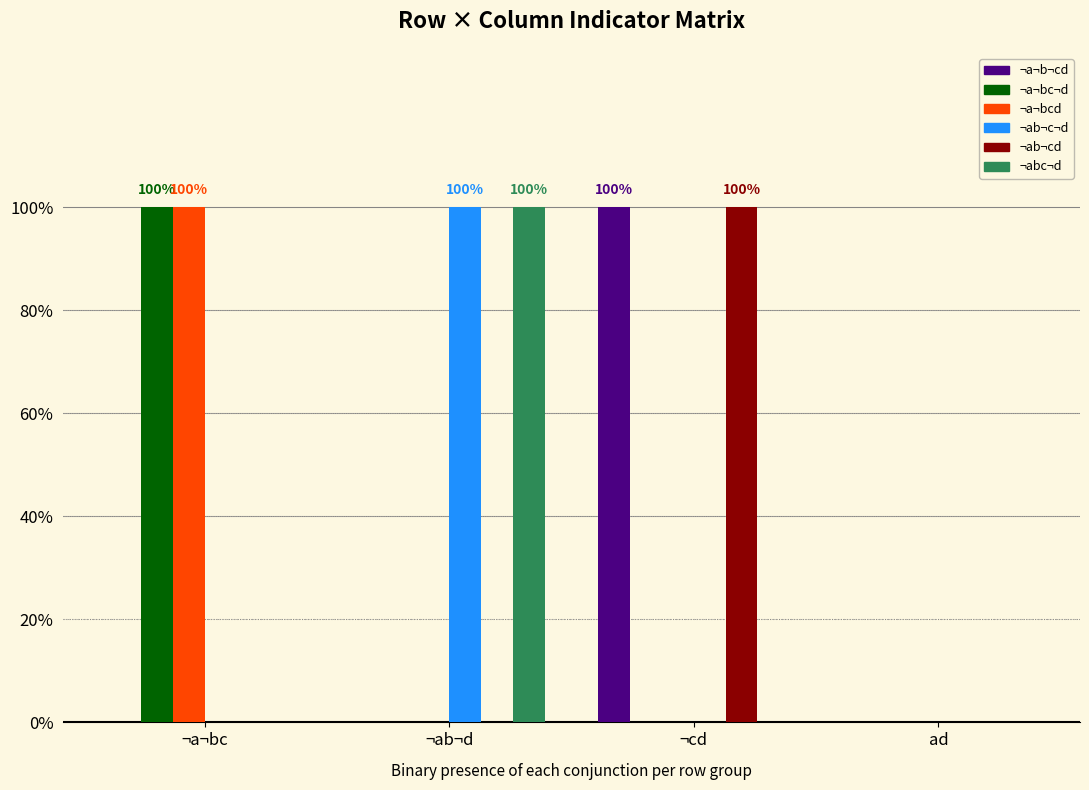

At which label is ¬a¬bc¬d closest to 0?

¬ab¬d